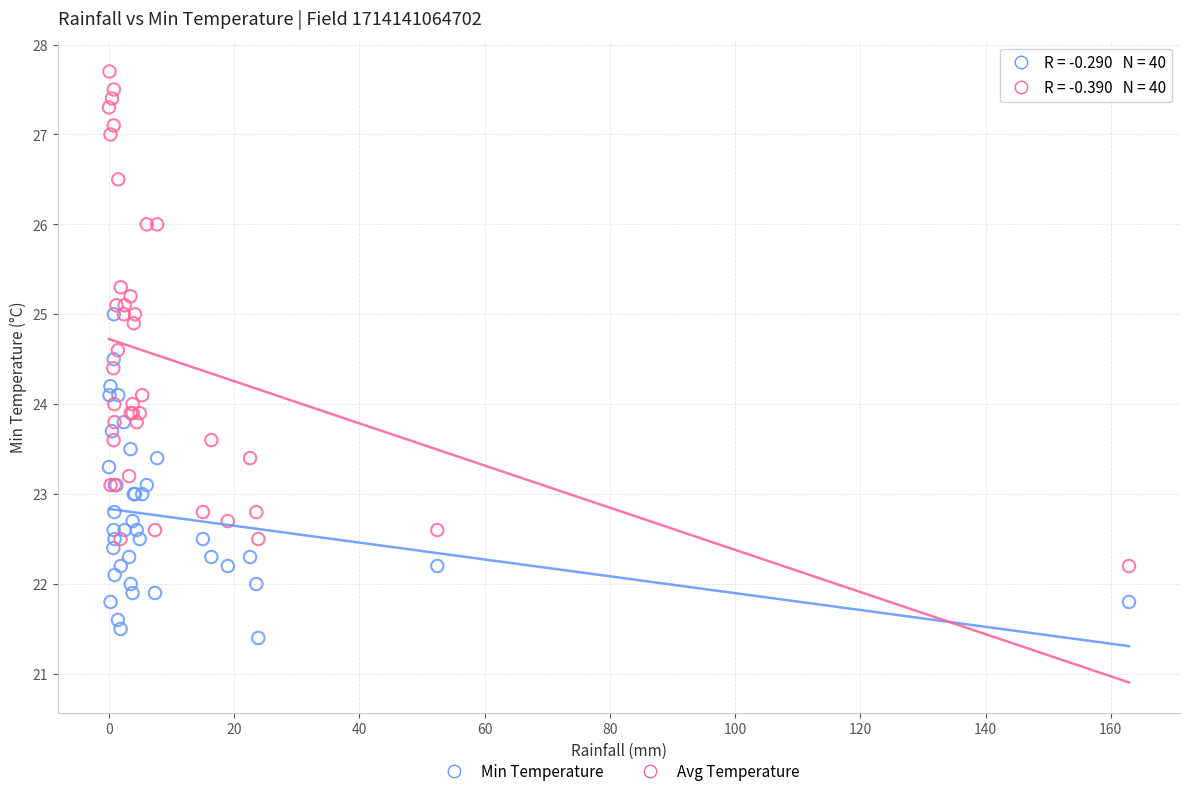

What are all the series names shown in the legend?

Min Temperature, Avg Temperature